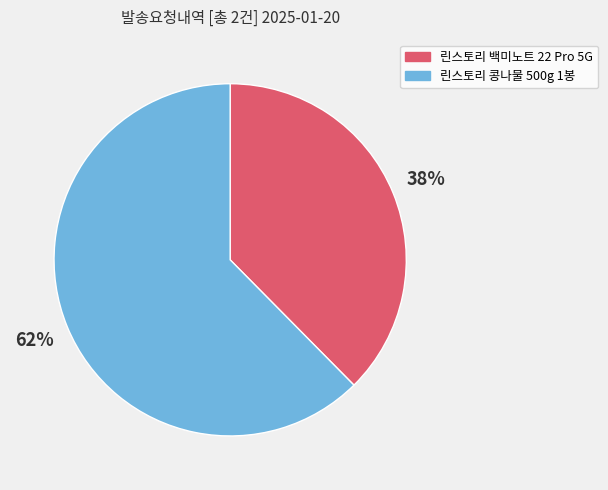

Combined, do 린스토리 백미노트 22 Pro 5G and 린스토리 콩나물 500g 1봉 account for over 50%?

Yes